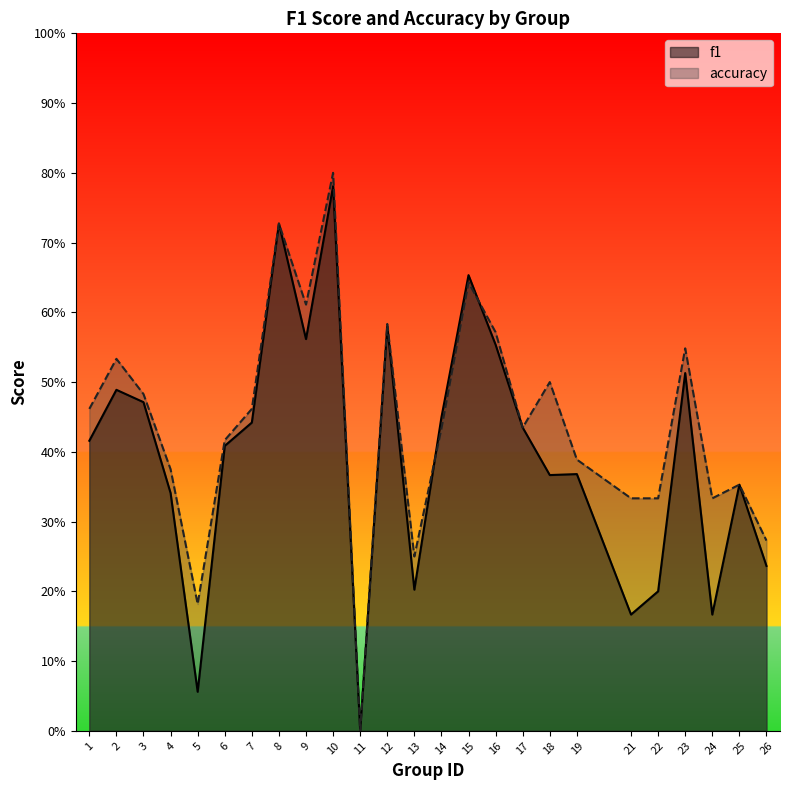

Reading right to left, transcribe all the data shown in this chart.

f1: 0.2	0.4	0.2	0.5	0.2	0.2	0.4	0.4	0.4	0.6	0.7	0.4	0.2	0.6	0.0	0.8	0.6	0.7	0.4	0.4	0.1	0.3	0.5	0.5	0.4
accuracy: 0.3	0.4	0.3	0.5	0.3	0.3	0.4	0.5	0.4	0.6	0.6	0.4	0.2	0.6	0.0	0.8	0.6	0.7	0.5	0.4	0.2	0.4	0.5	0.5	0.5